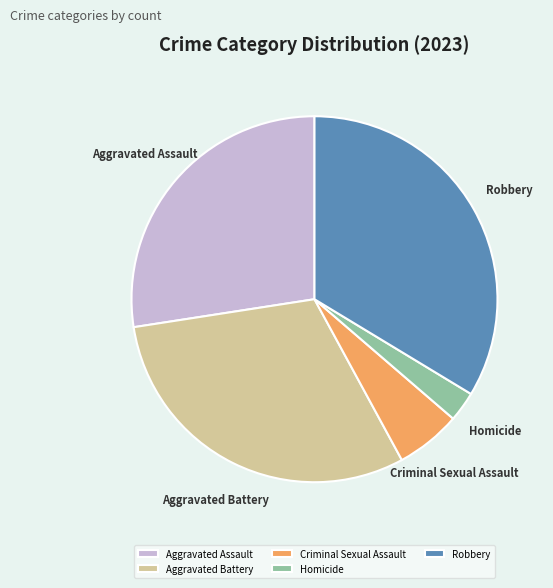

Is it true that Aggravated Assault is 15% of the pie?

False